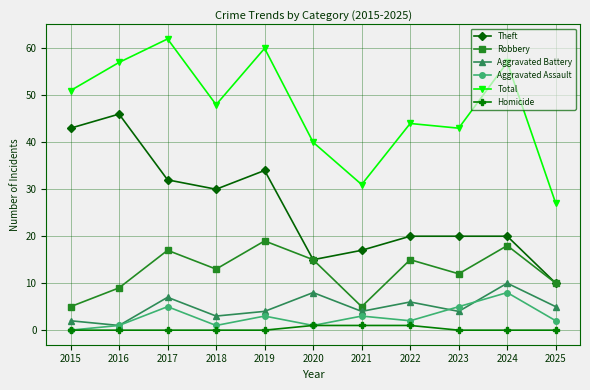

What is the difference between the maximum and second lowest values in the Aggravated Battery series?

8